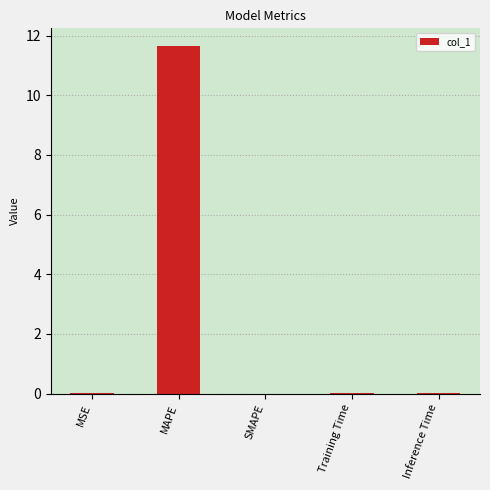

The value at MSE is 0.0. True or false?

True